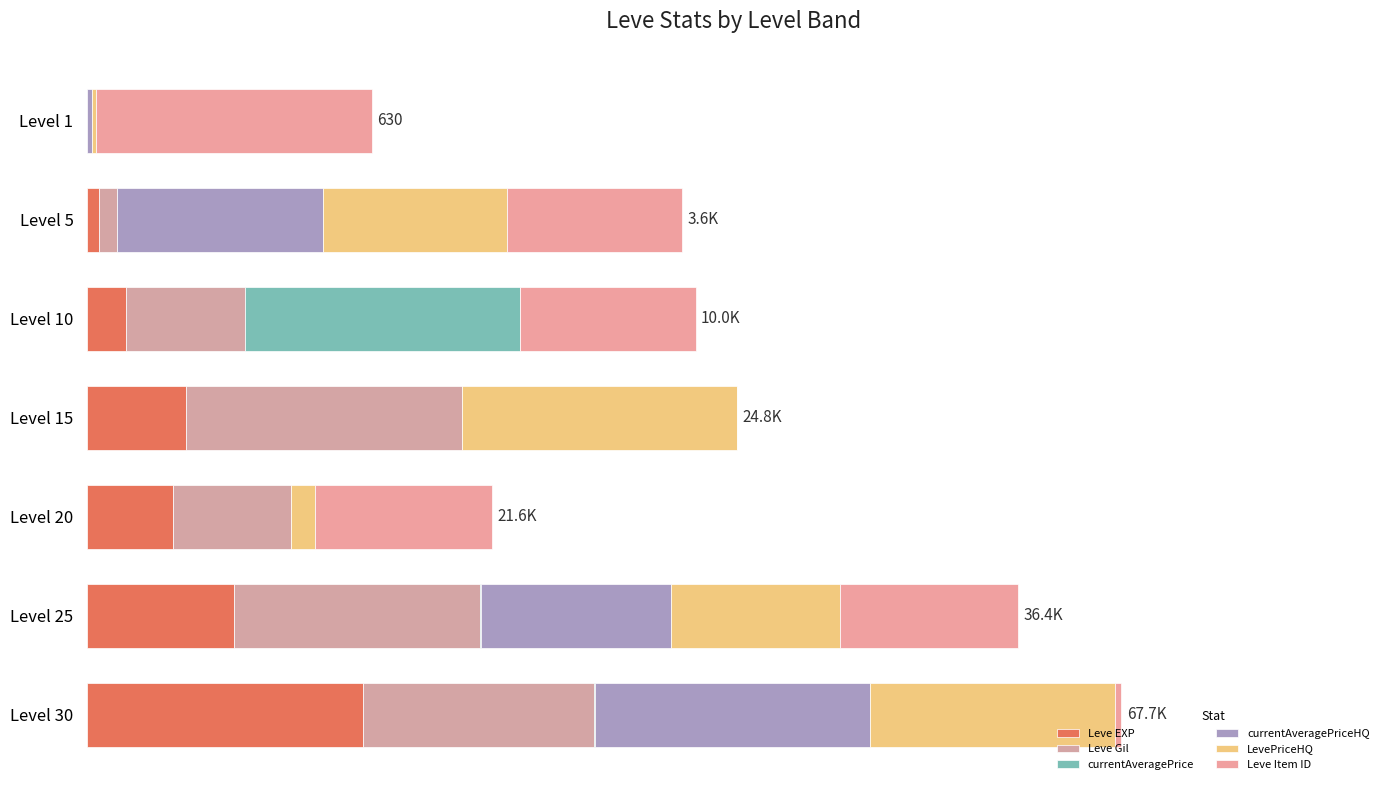

How many bars are there in each group?

6